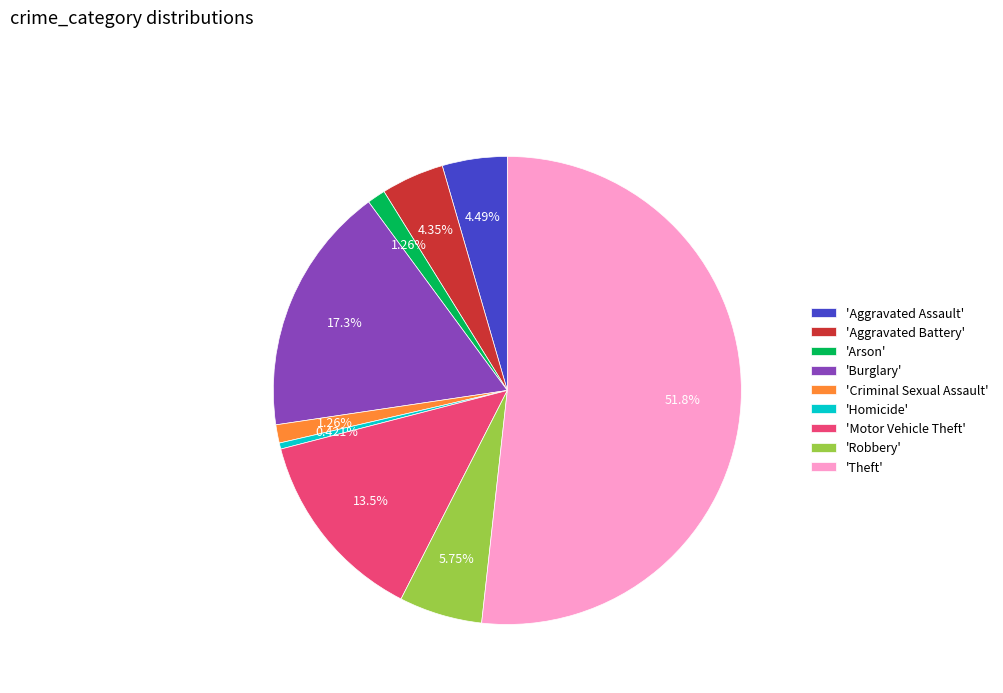

Which category has the smallest portion of the pie?

'Homicide'